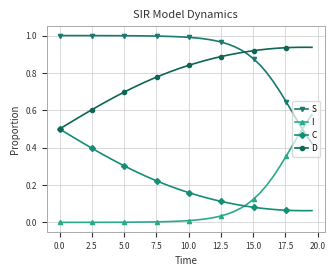

Which series has the largest total across all categories?

S